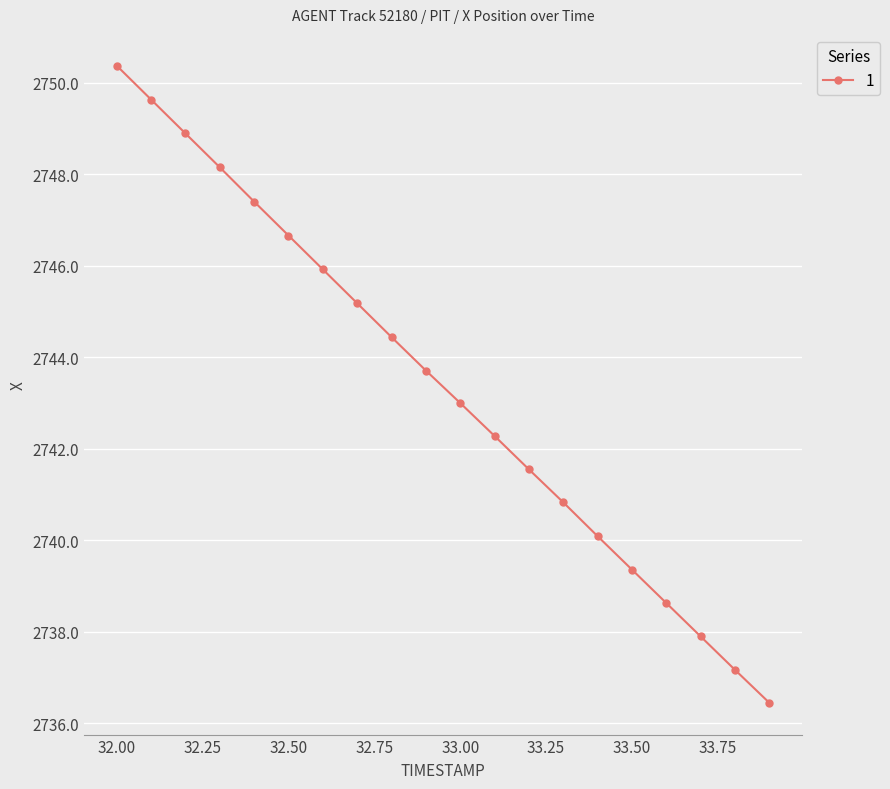

True or false: the data has more than 2 interior local peaks.

False